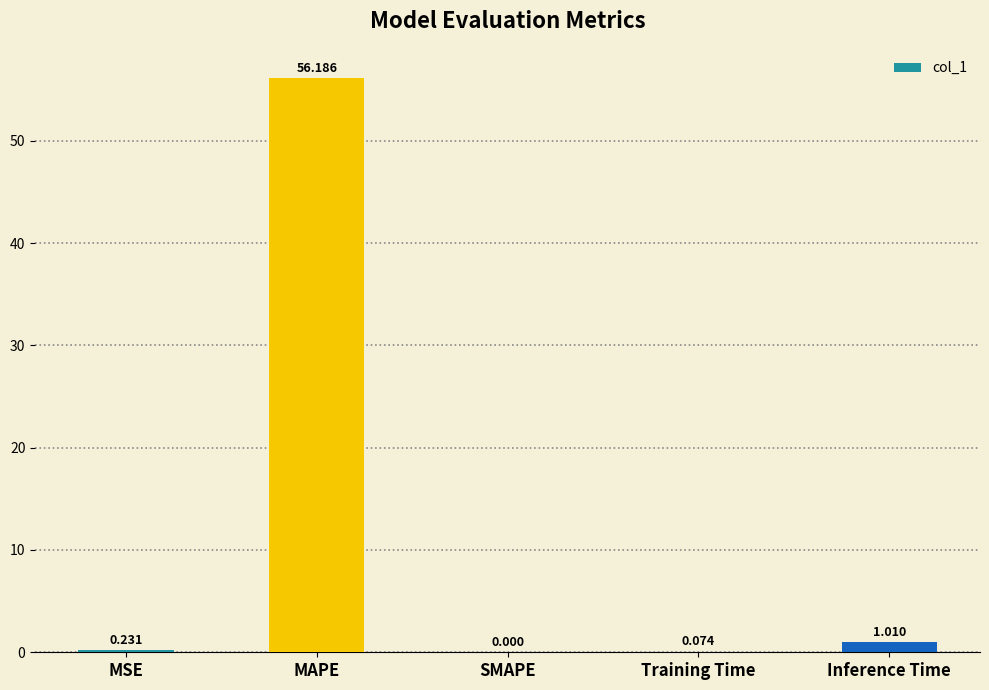

Between MSE and Inference Time, which is larger?

Inference Time